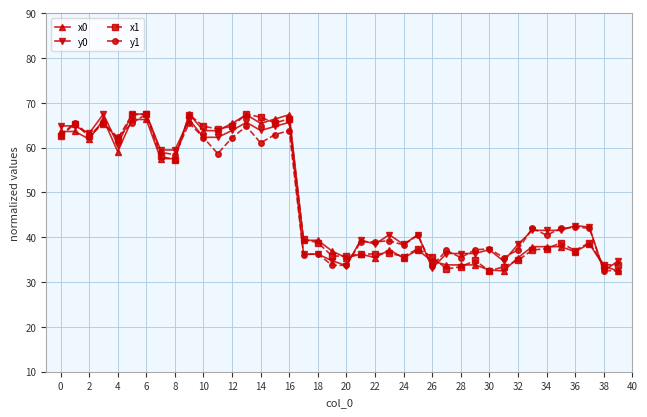

What is the value of the y0 point at the 12th from the left?

62.3